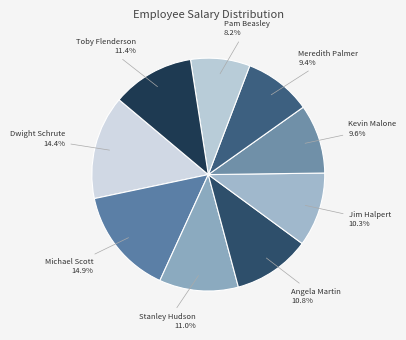

How many slices are in this pie chart?

9